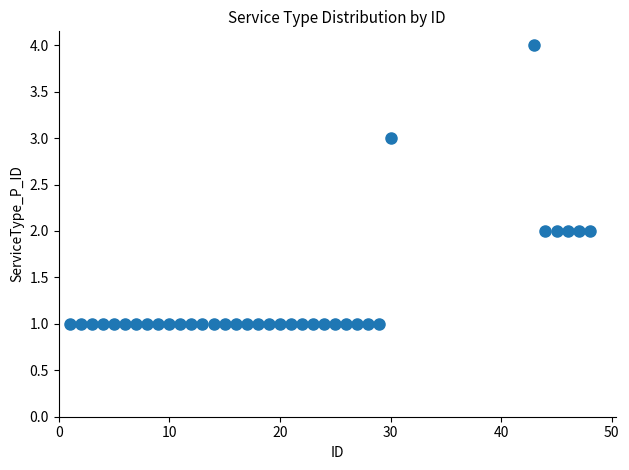

What is the range of Y values (max minus min)?

3